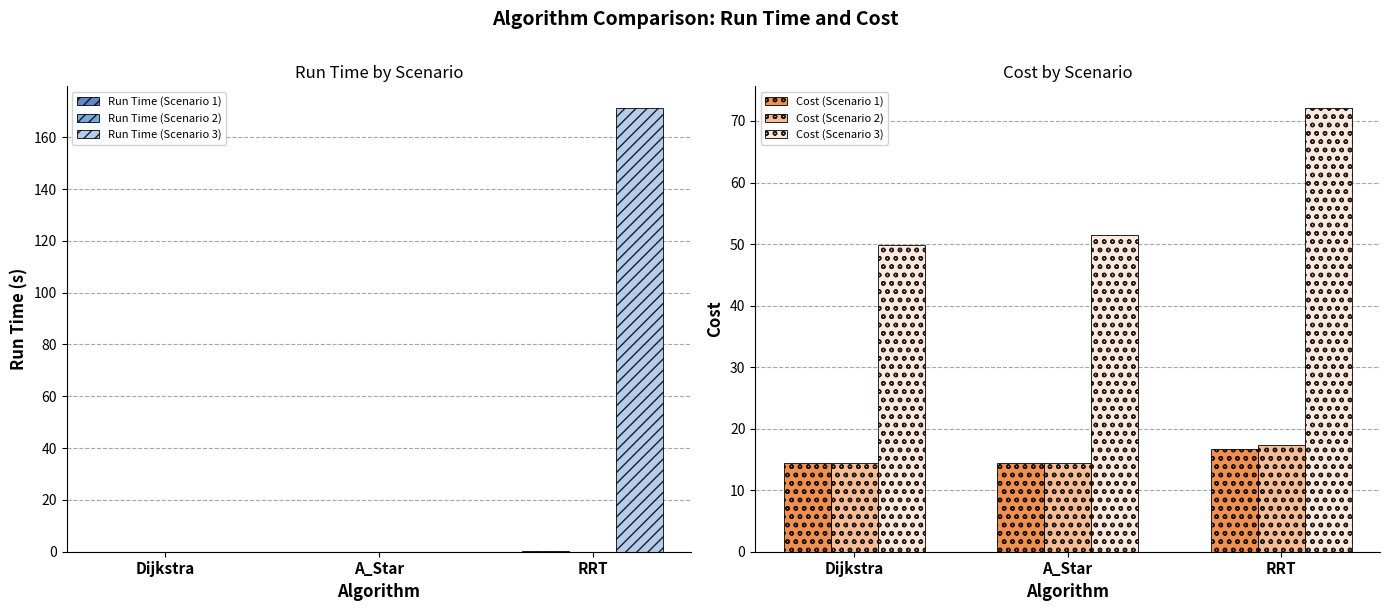

Is the value of Run Time (Scenario 2) at Dijkstra greater than the value of Run Time (Scenario 1) at RRT?

No